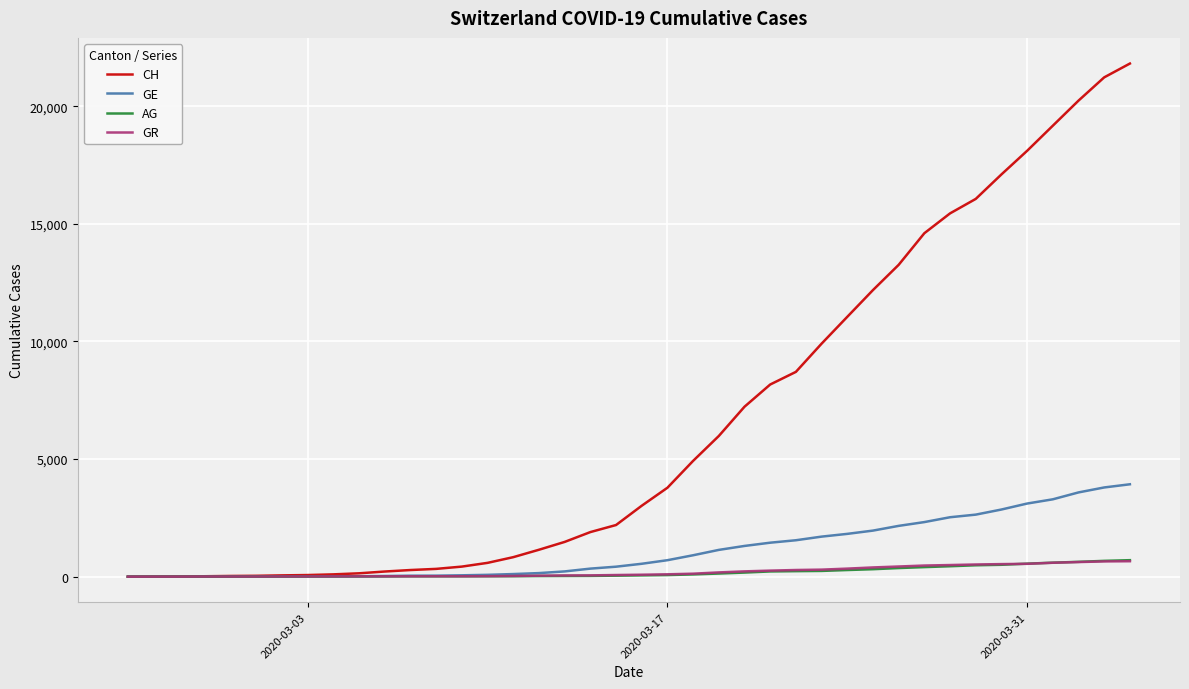

Which series has the largest total across all categories?

CH